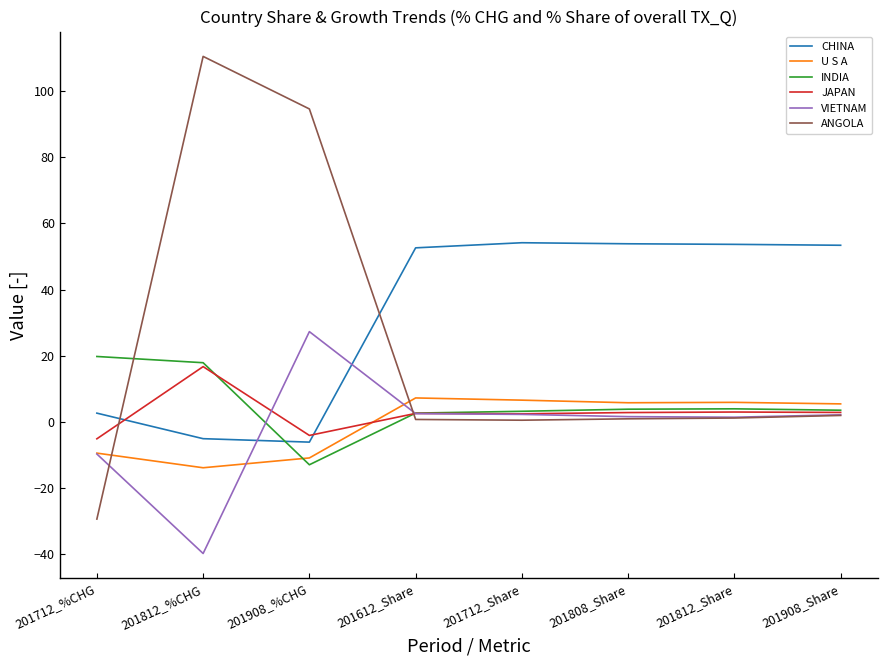

Which category has the lowest value in the ANGOLA series?

201712_%CHG